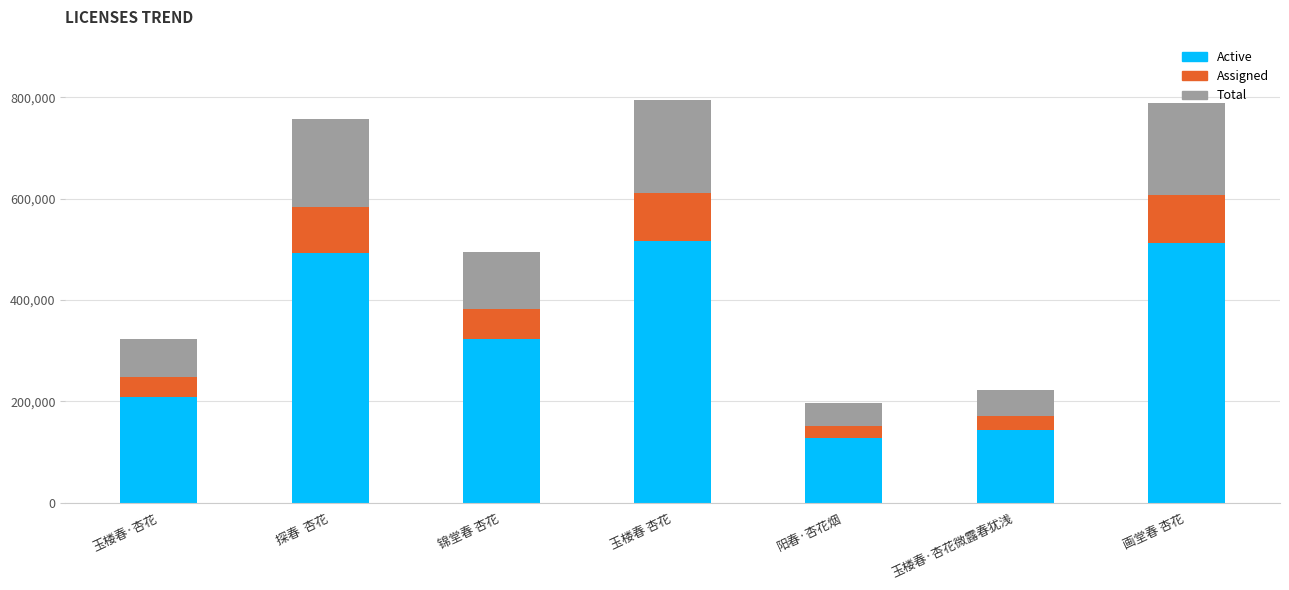

What is the average value of the Active series?

332205.5